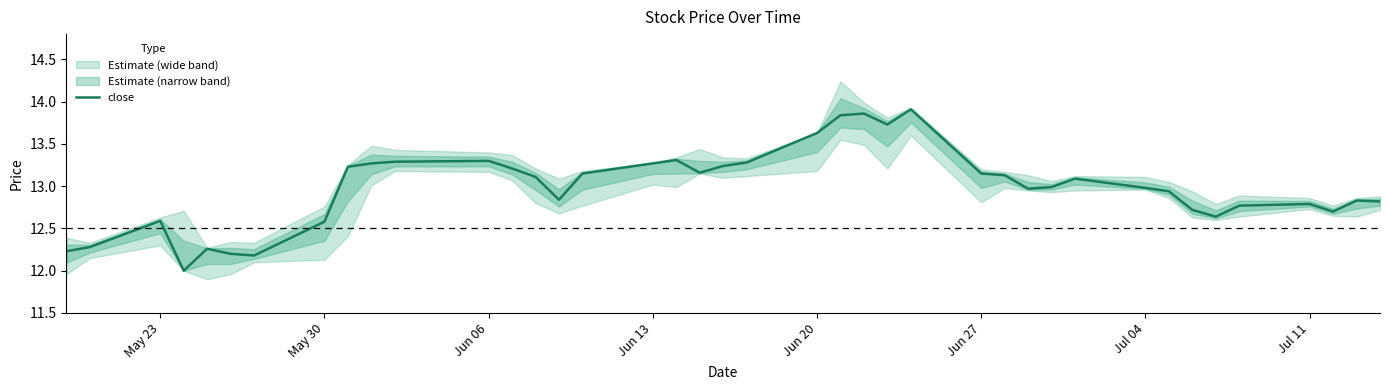

The close series shows 12.6 at May 23. True or false?

True